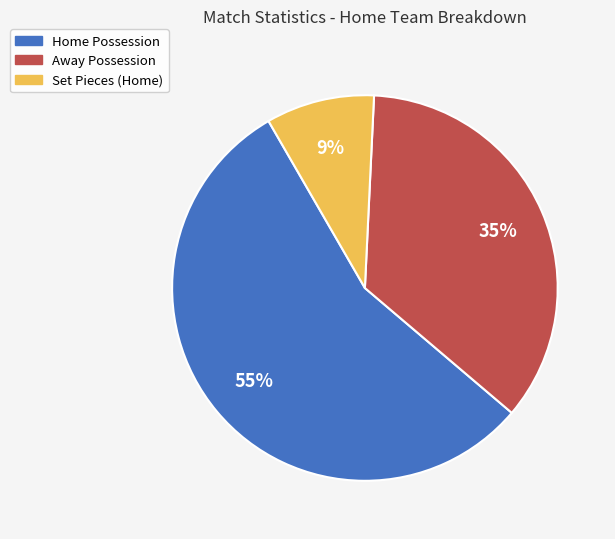

To the nearest percent, what is the difference between the largest and smallest slice percentages?

46%